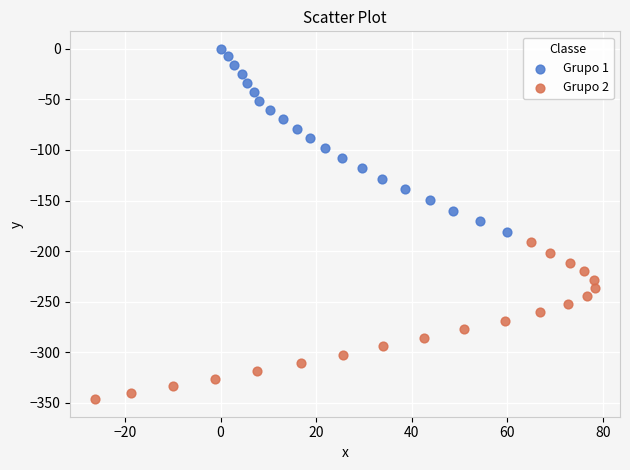

Which series has the widest spread of Y values?

Grupo 1